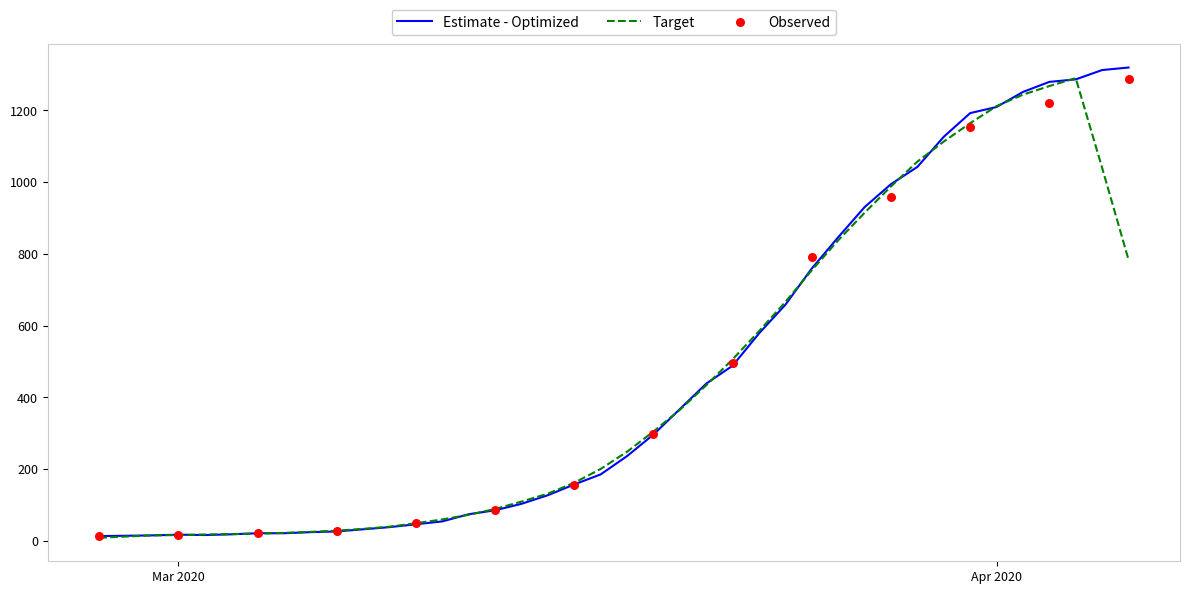

Which series contains the highest Y value?

Estimate - Optimized